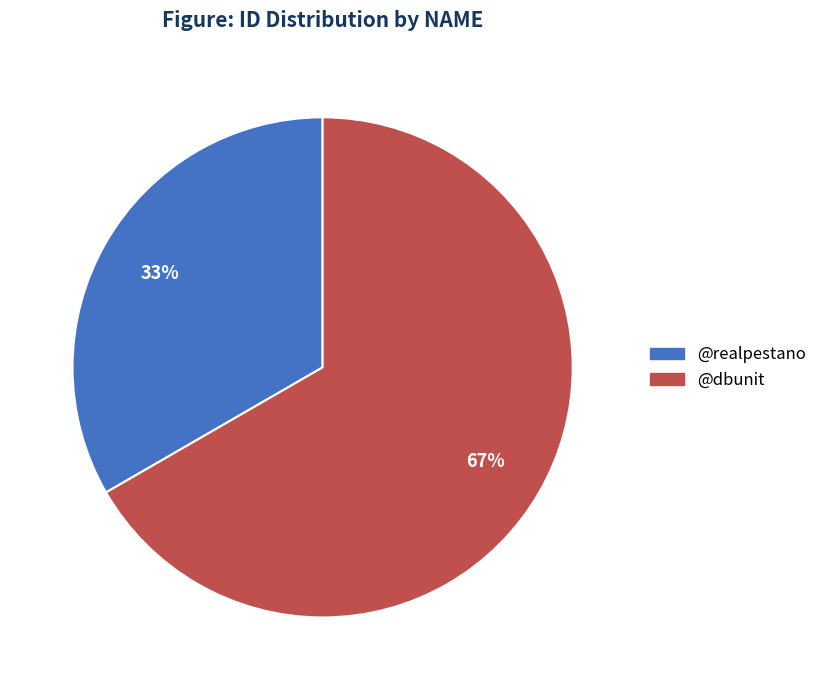

The @dbunit slice represents 67% of the pie. True or false?

True